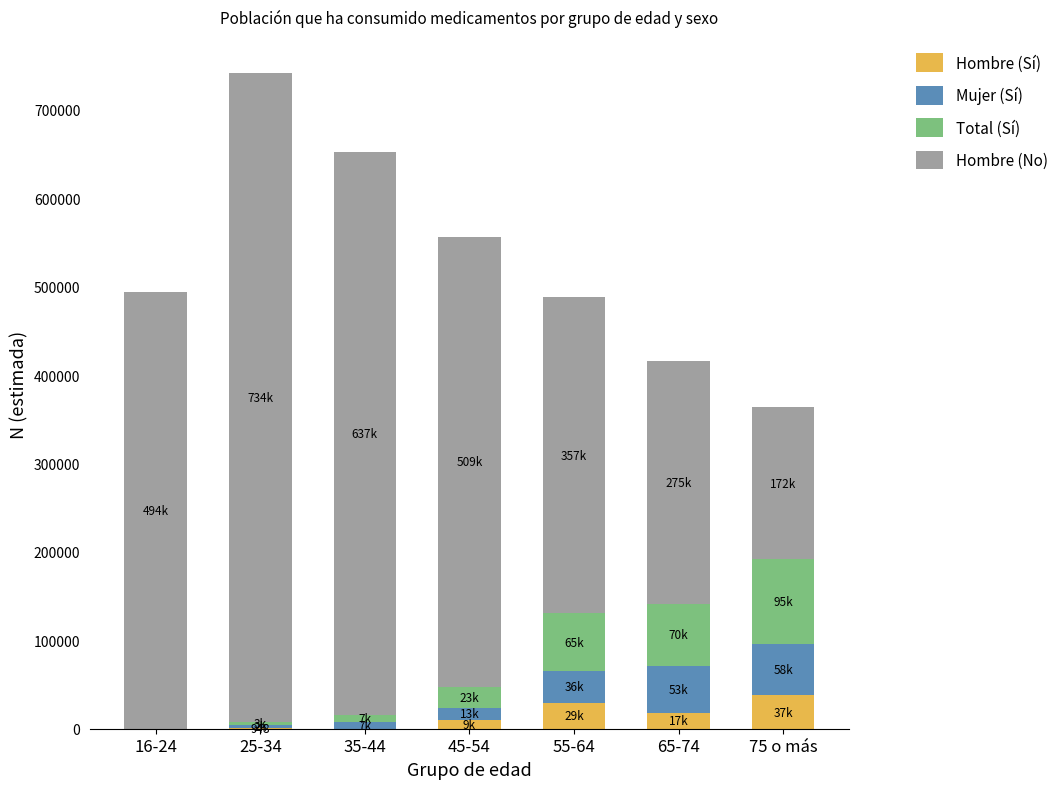

At which category is the sum across all series the highest?

25-34